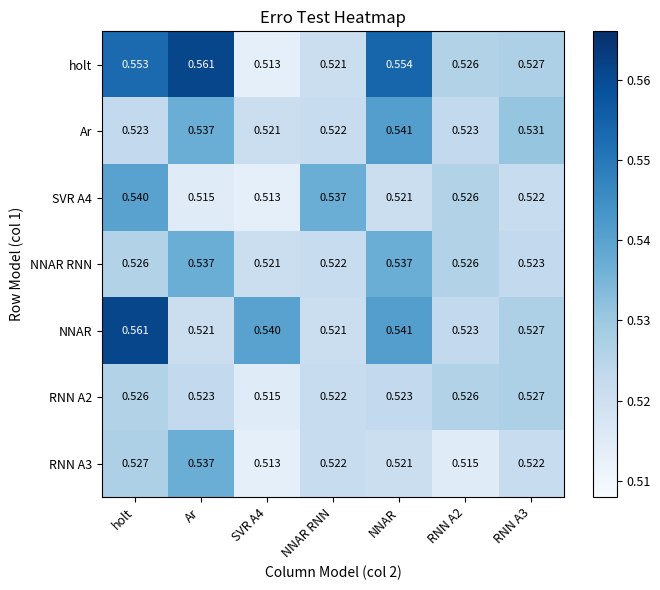

At which category is the sum across all series the highest?

holt